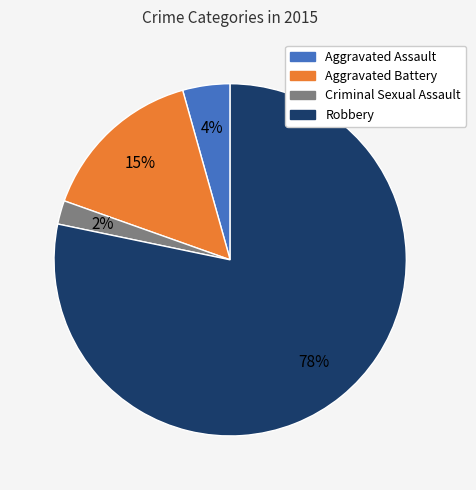

The Criminal Sexual Assault slice represents 13% of the pie. True or false?

False